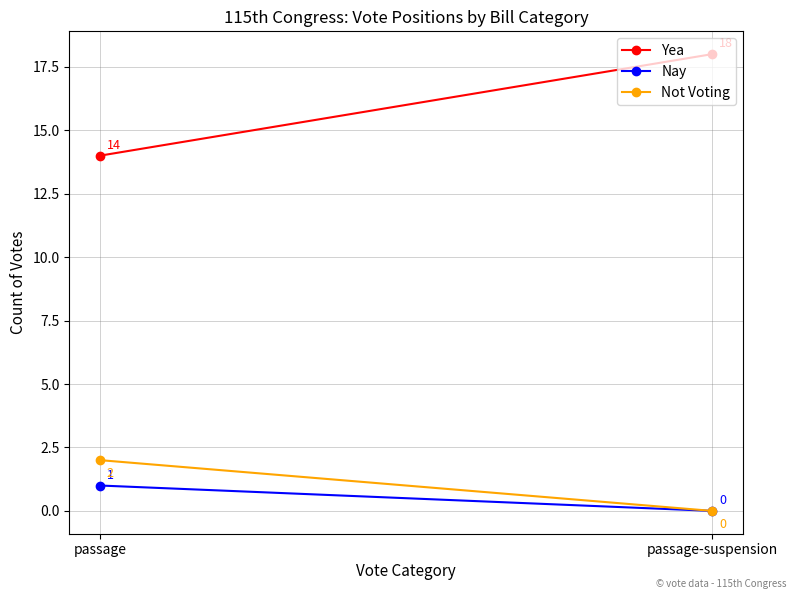

At passage-suspension, list the series in order from largest to smallest.

Yea, Nay, Not Voting